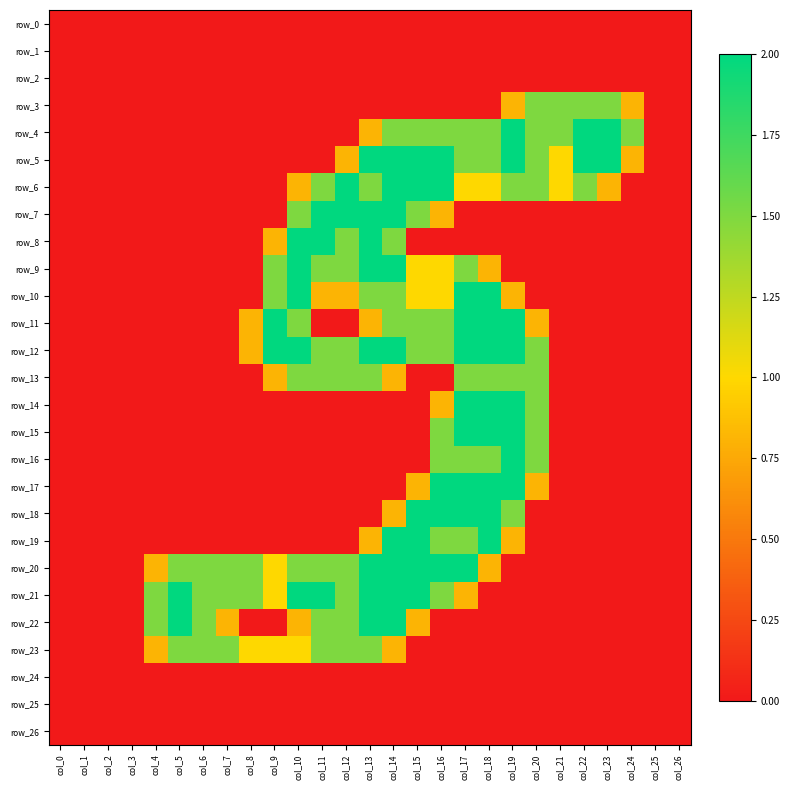

What is the sum of the row_23 values at col_11 and col_17?

1.5